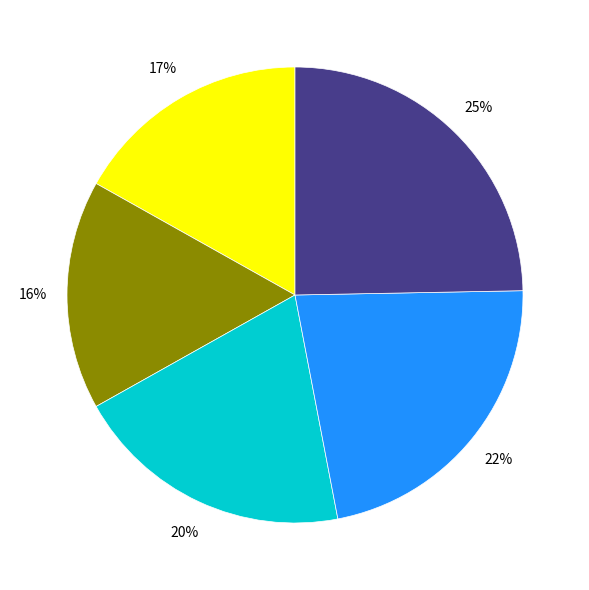

Does any single category account for the majority?

No